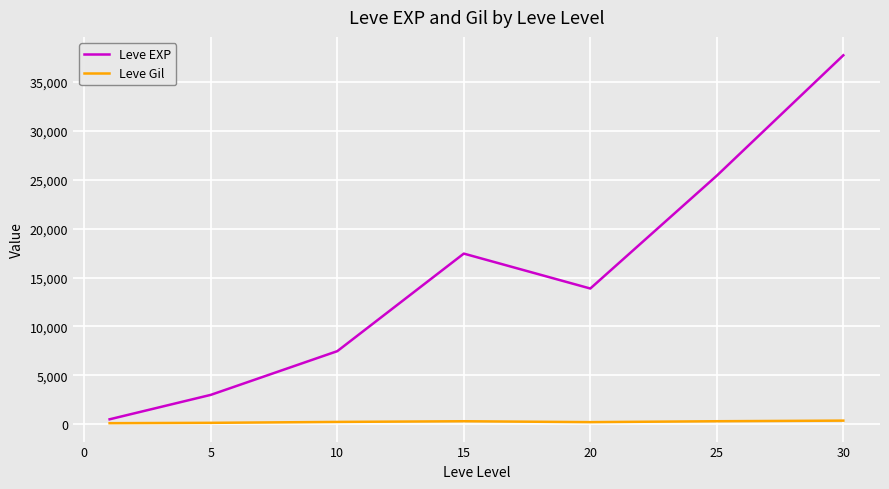

Which series has the largest range (max minus min)?

Leve EXP